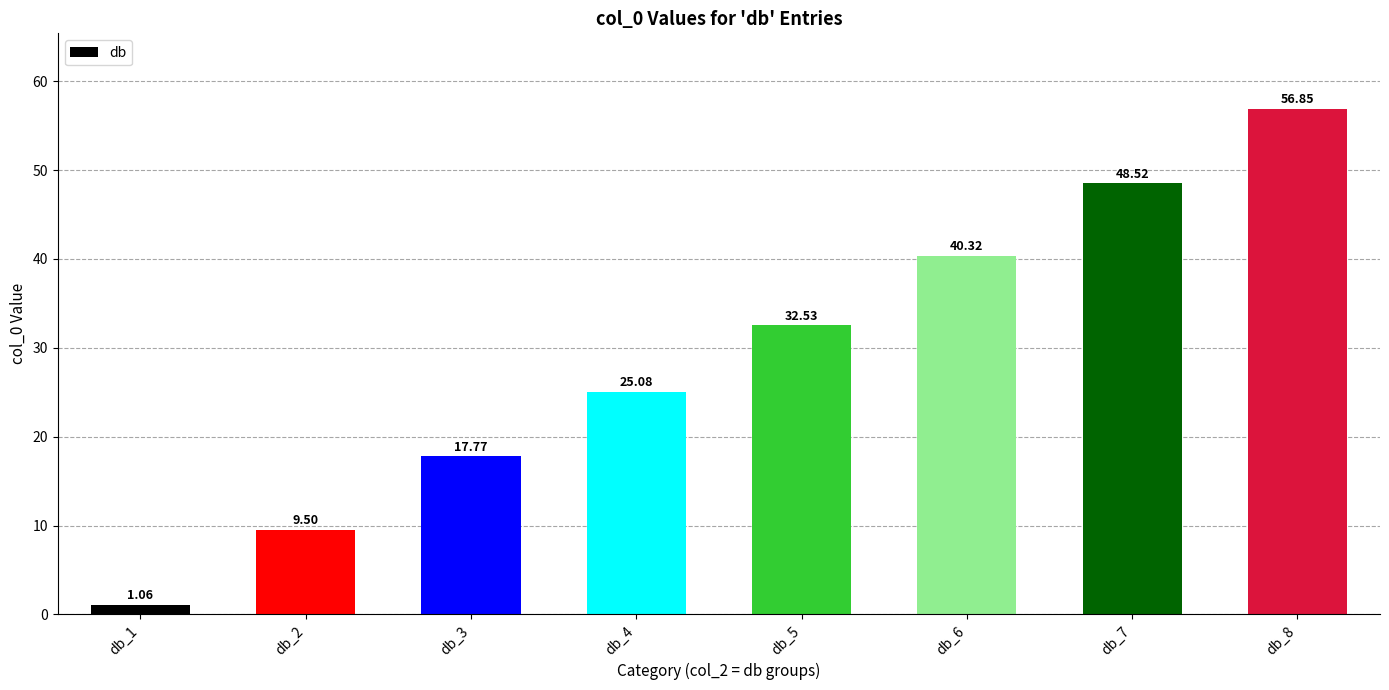

How many series are shown in this chart?

1